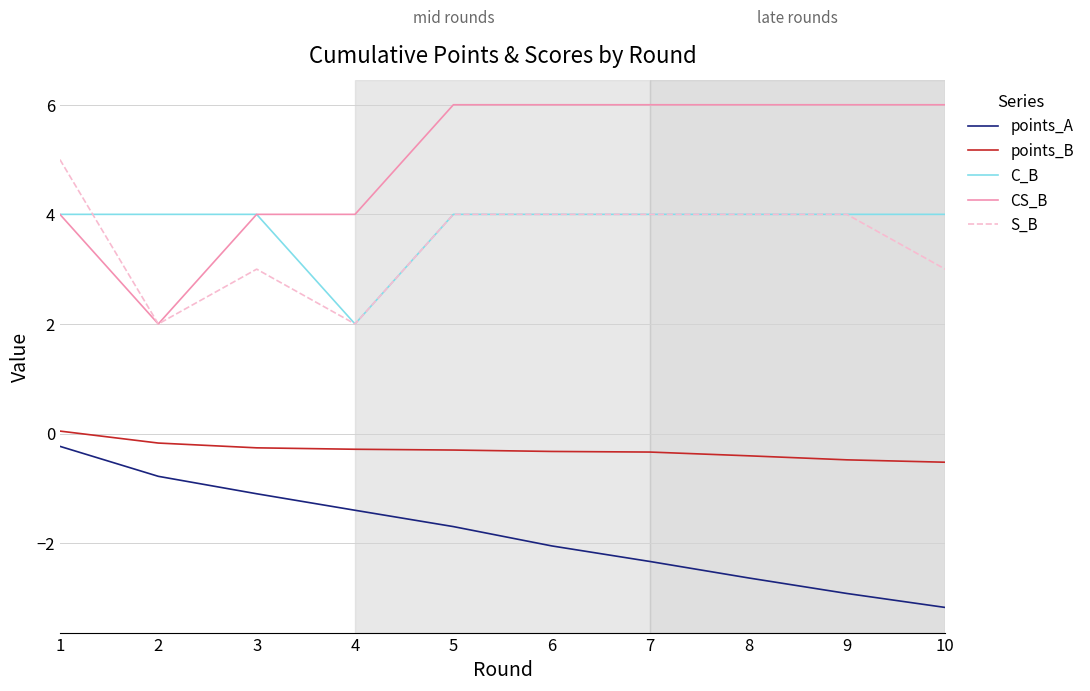

True or false: C_B and points_B intersect in this chart.

False